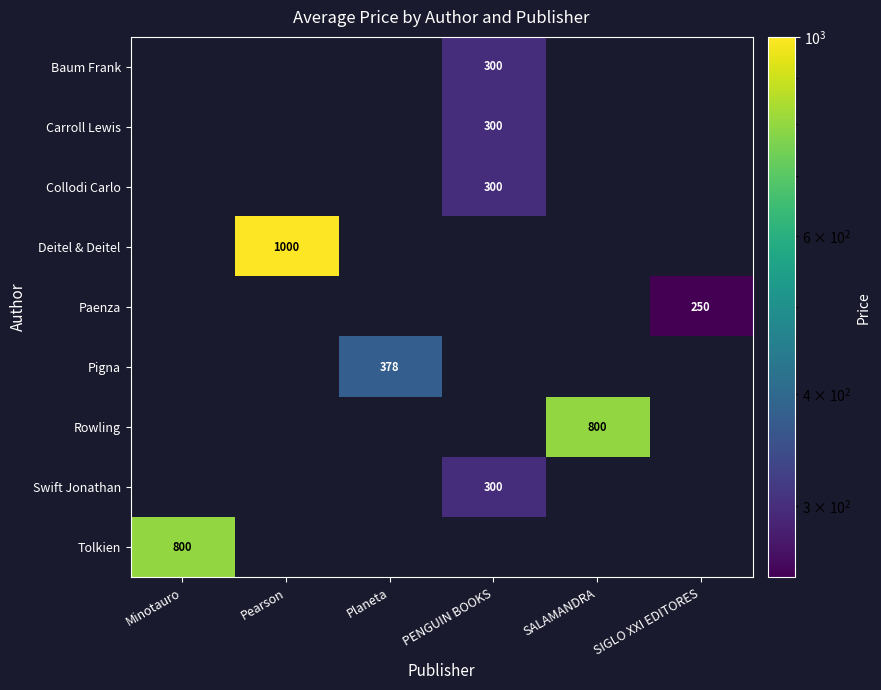

Is it true that Paenza equals 250 at SIGLO XXI EDITORES?

True